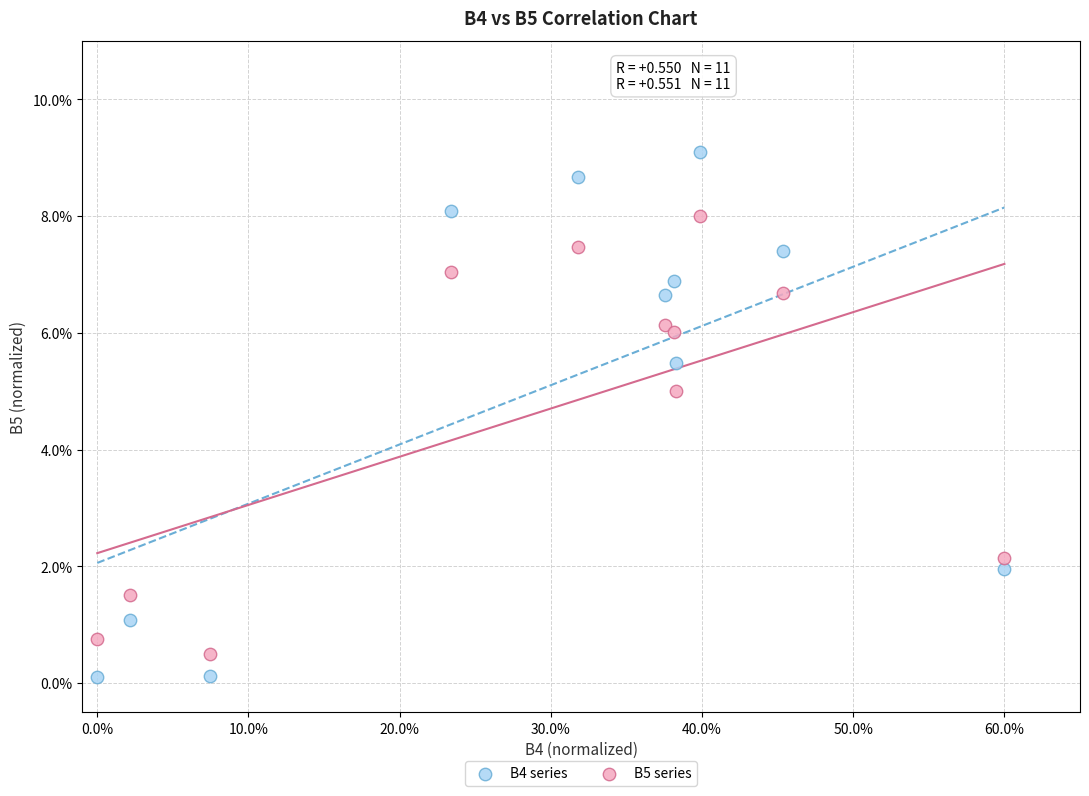

What are all the series names shown in the legend?

B4 series, B5 series